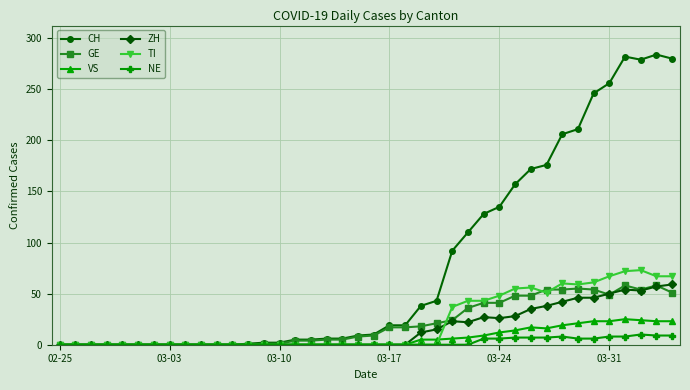

True or false: CH has more than 0 points higher than both neighbors.

True